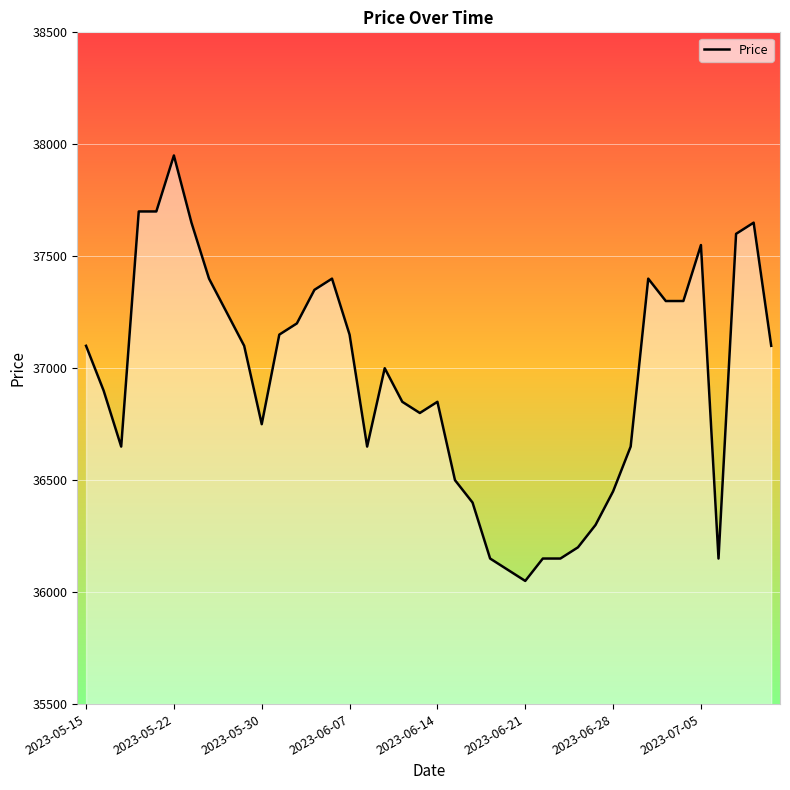

What is the minimum value shown in the chart?

36050